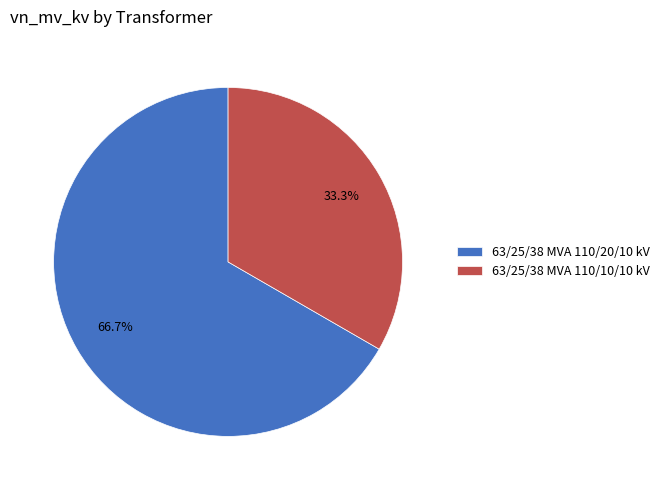

What is the ratio of the value at 63/25/38 MVA 110/20/10 kV to the value at 63/25/38 MVA 110/10/10 kV?

2.0